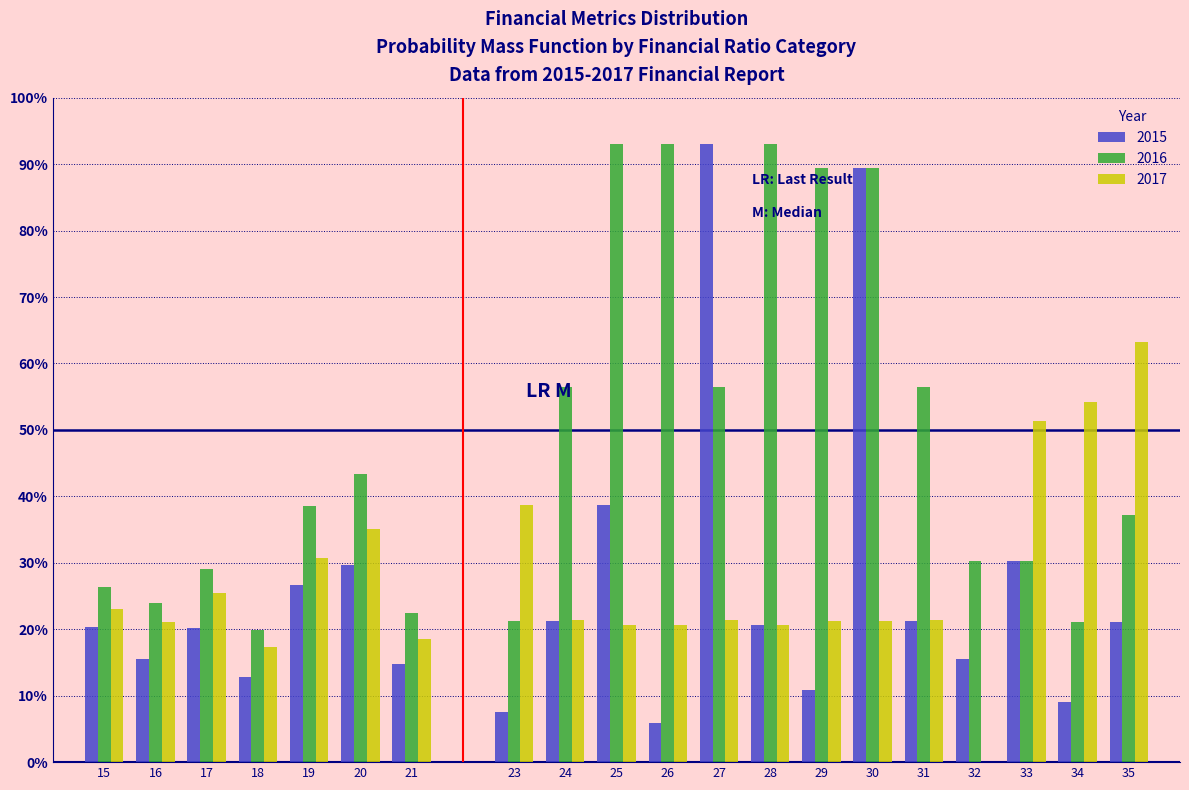

What is the total value across all series at 32?

45.7